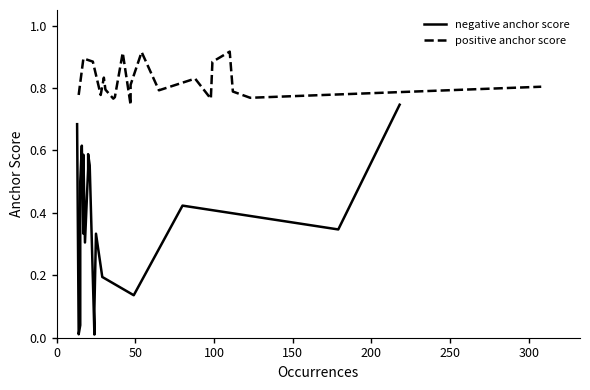

True or false: negative anchor score and positive anchor score cross at least once.

False